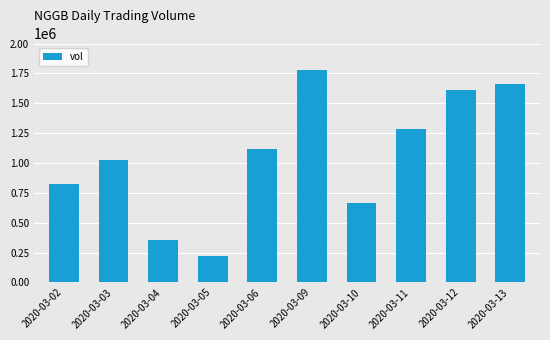

Reading left to right, transcribe all the data shown in this chart.

2020-03-02=825500	2020-03-03=1026700	2020-03-04=352800	2020-03-05=218800	2020-03-06=1116800	2020-03-09=1778600	2020-03-10=663600	2020-03-11=1283700	2020-03-12=1607000	2020-03-13=1661400